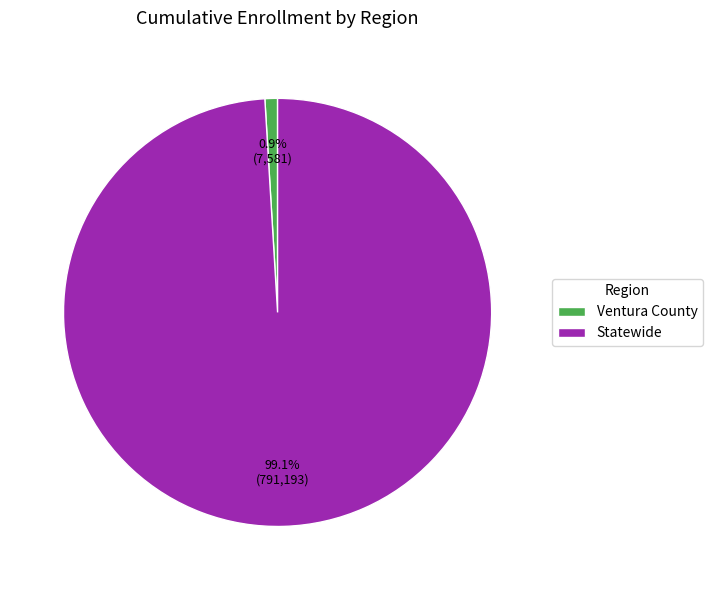

Which category has the smallest portion of the pie?

Ventura County